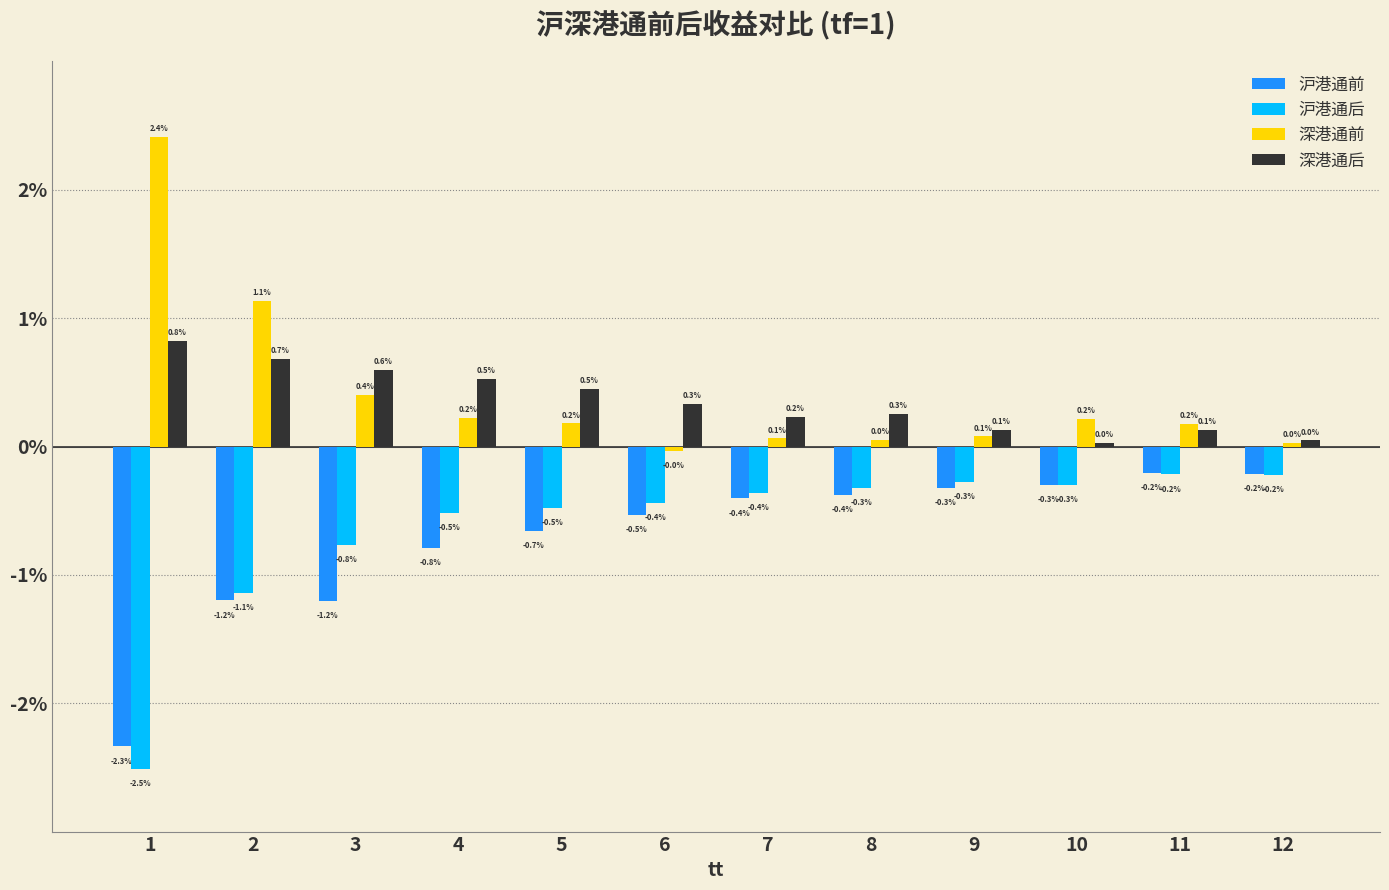

What are all the series names shown in the legend?

沪港通前, 沪港通后, 深港通前, 深港通后